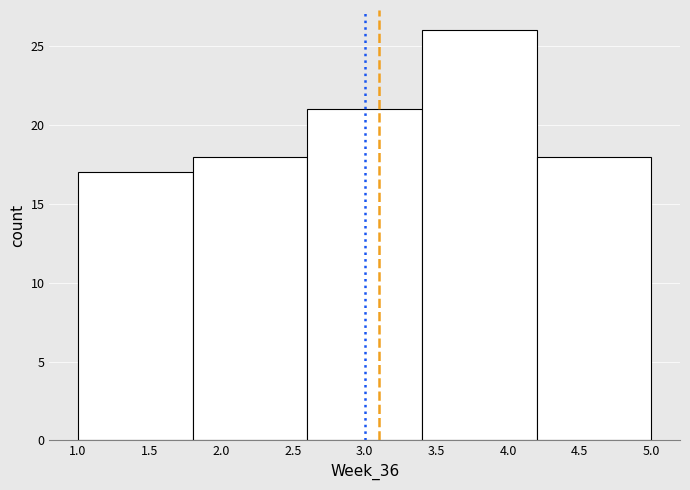

Over which range of the x-axis is the bar tallest?

3.4 to 4.2